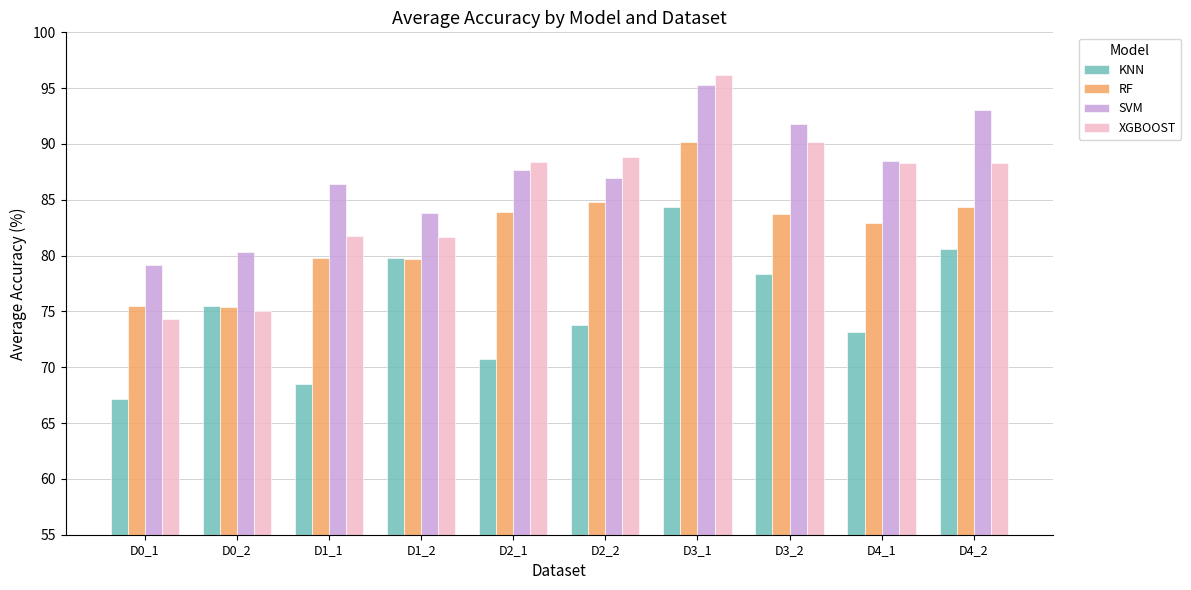

What is the maximum value shown in the chart?

96.2